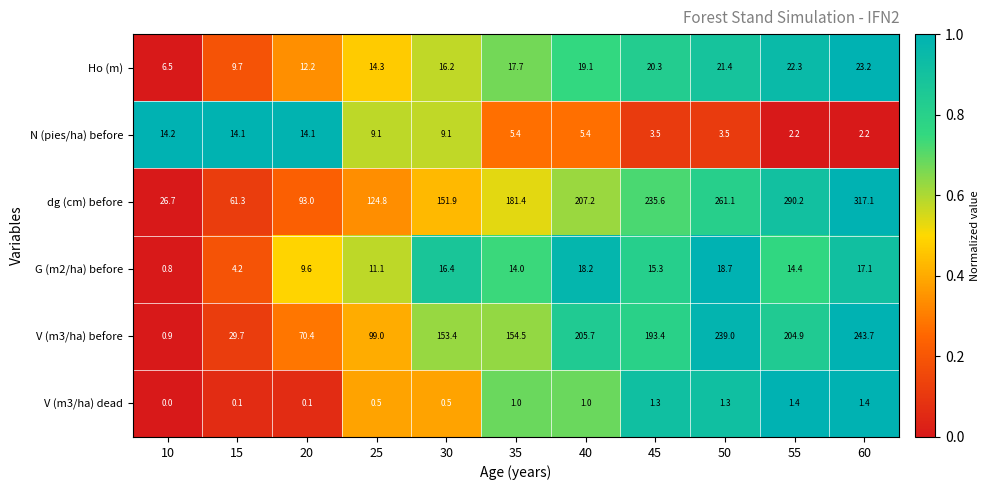

Which series has the largest total across all categories?

dg (cm) before